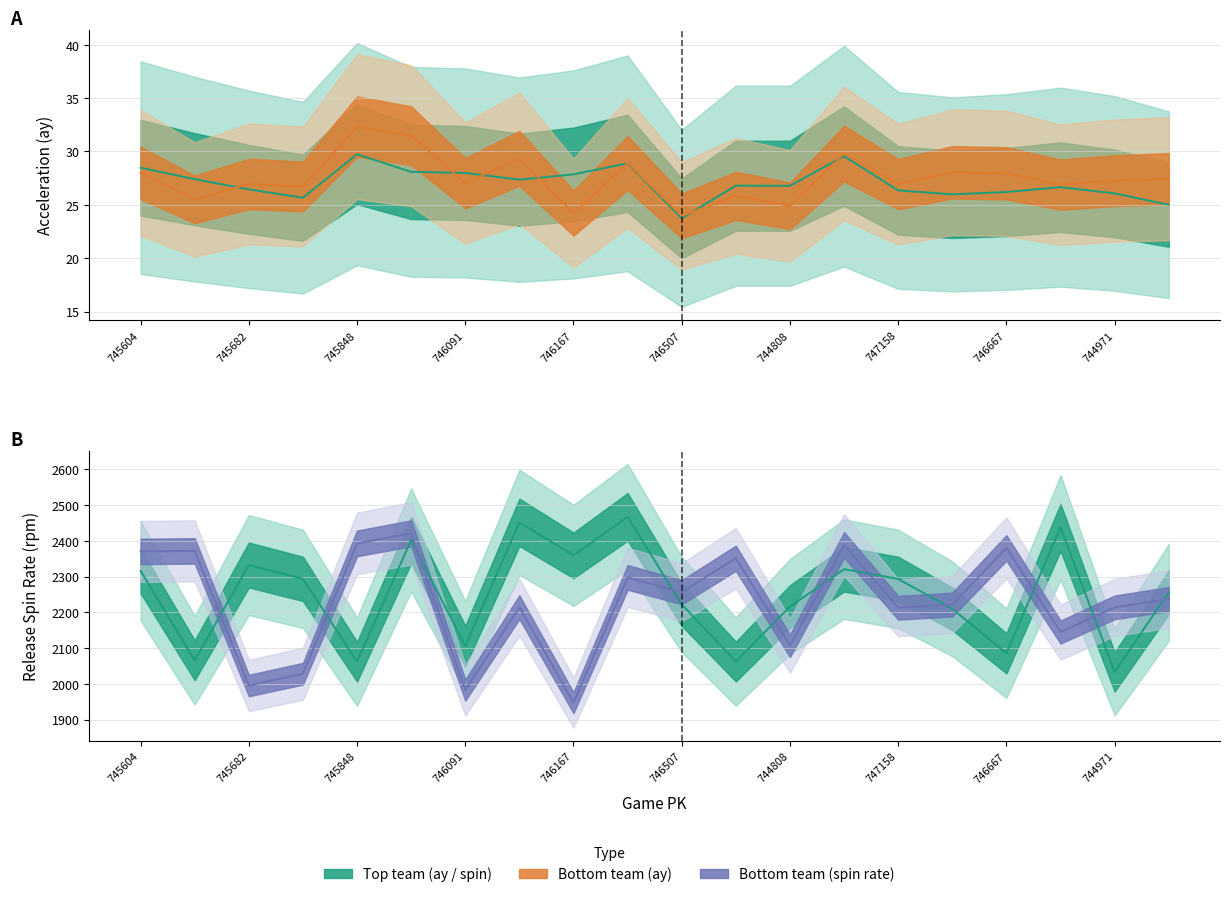

What is the highest value of the ay_top series?

29.7